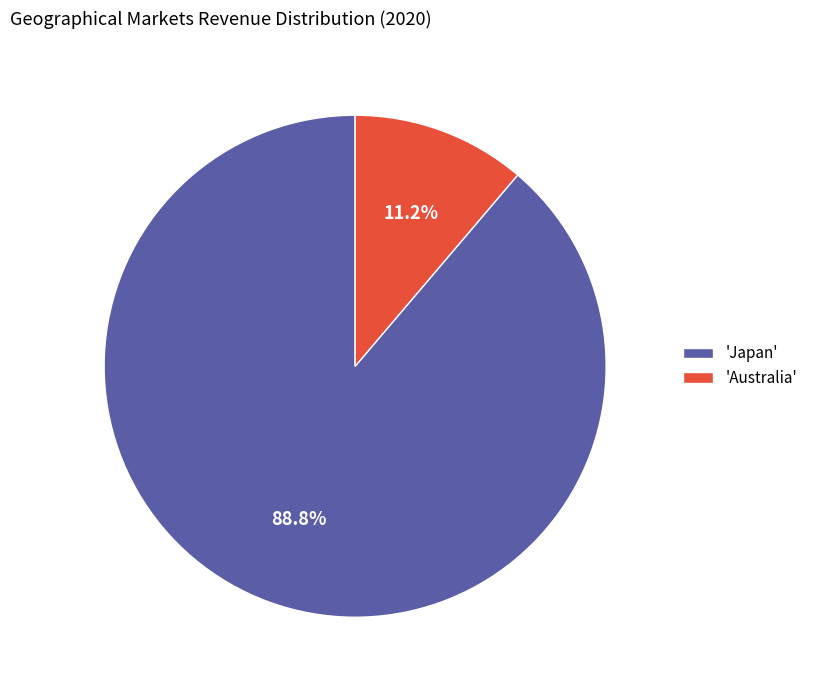

How many slices are in this pie chart?

2